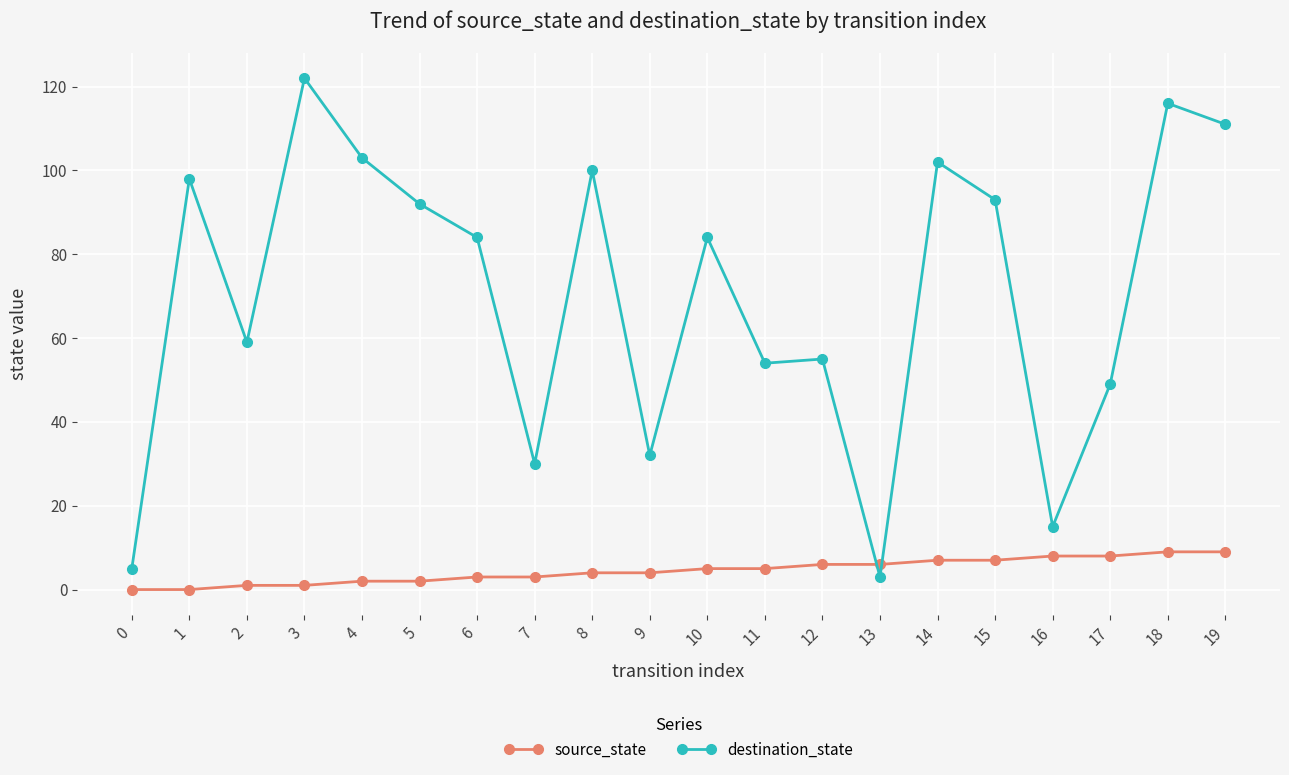

List the series in order of their overall mean, highest first.

destination_state, source_state